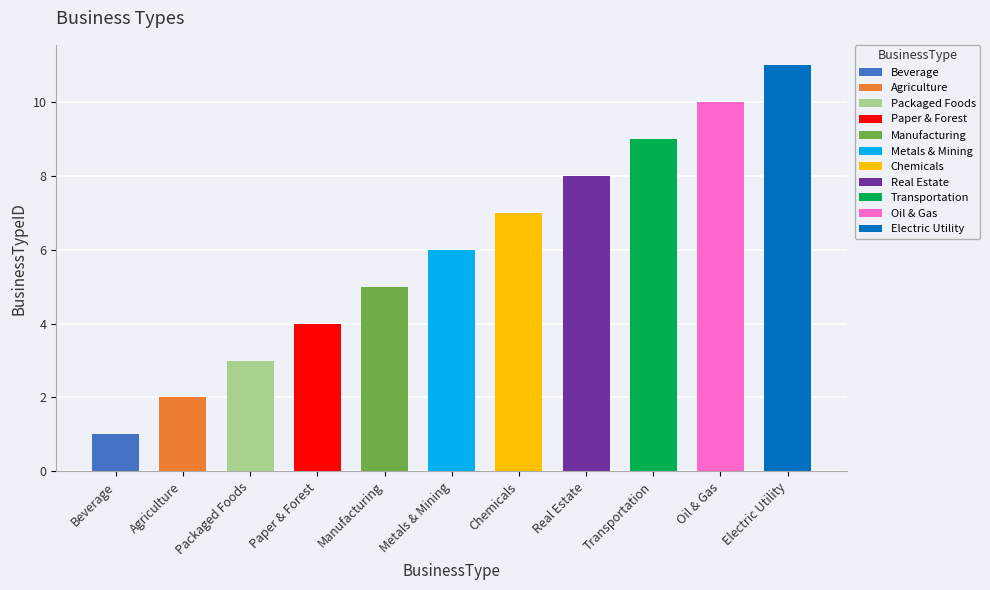

Reading left to right, extract all data points from this chart.

1	2	3	4	5	6	7	8	9	10	11